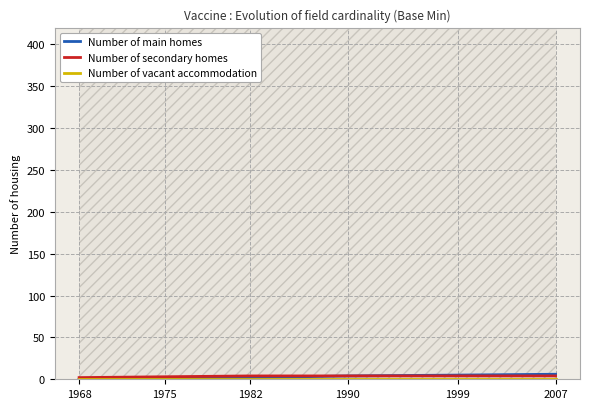

True or false: Number of main homes and Number of vacant accommodation cross at least once.

False